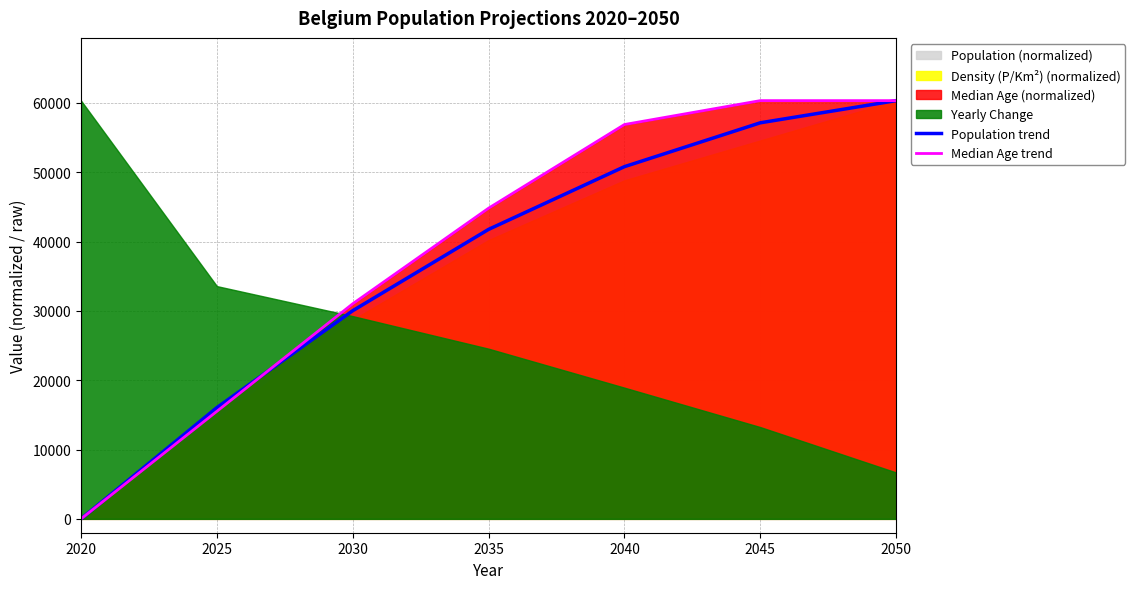

Reading right to left, what are all the values shown in this chart?

Population trend: 60337.0	57138.3	50810.3	41763.7	30030.5	16050.0	0.0
Median Age trend: 60337.0	60337.0	56889.2	44821.8	31030.5	15515.2	0.0